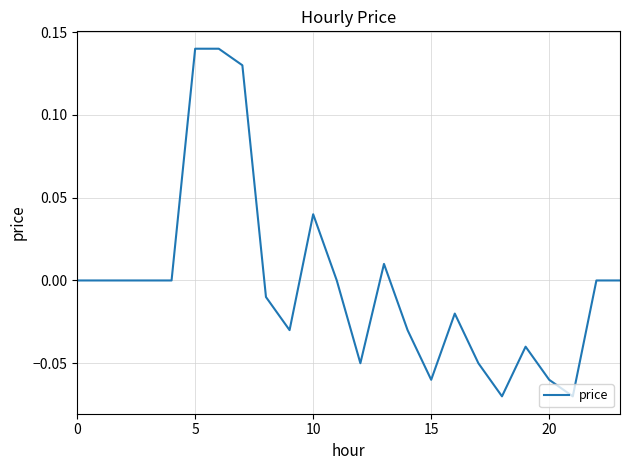

Which category has the lowest value across all series?

18